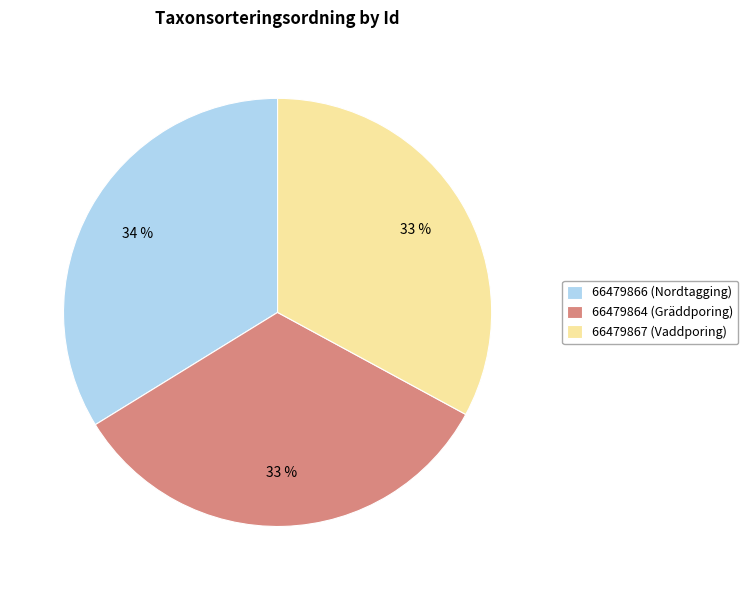

Does any single category account for the majority?

No